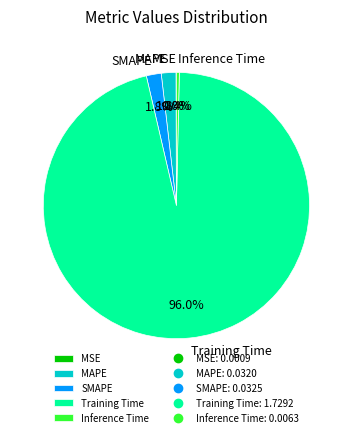

To the nearest percent, what percentage of the pie is SMAPE?

2%